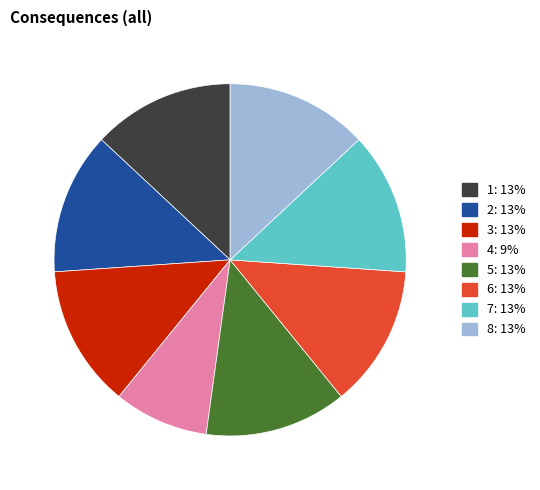

Is the sum of 5: 13% and 2: 13% greater than half?

No